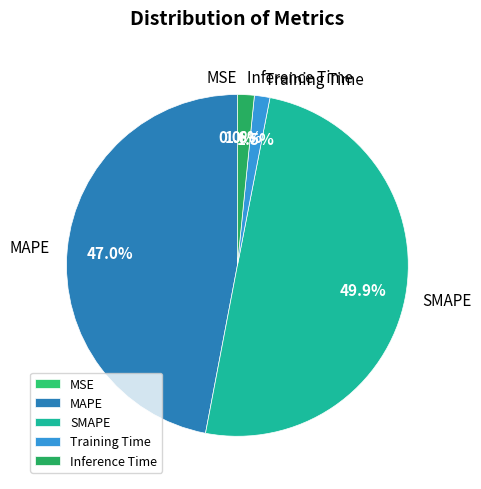

Is MAPE the majority of the pie?

No